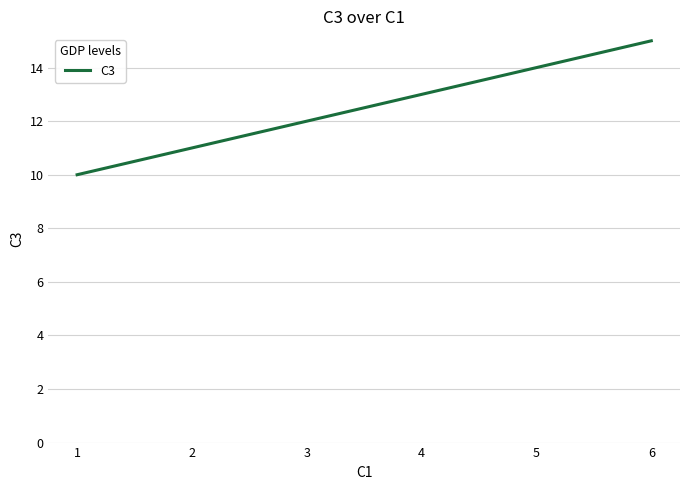

List the labels in order of value, largest first.

6, 5, 4, 3, 2, 1